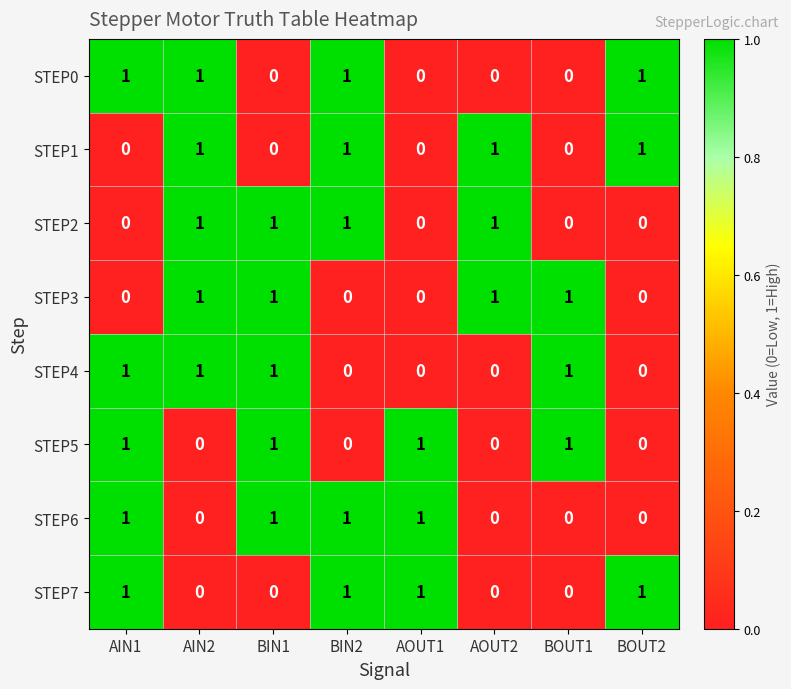

The value of STEP1 at BIN2 is 0. True or false?

False